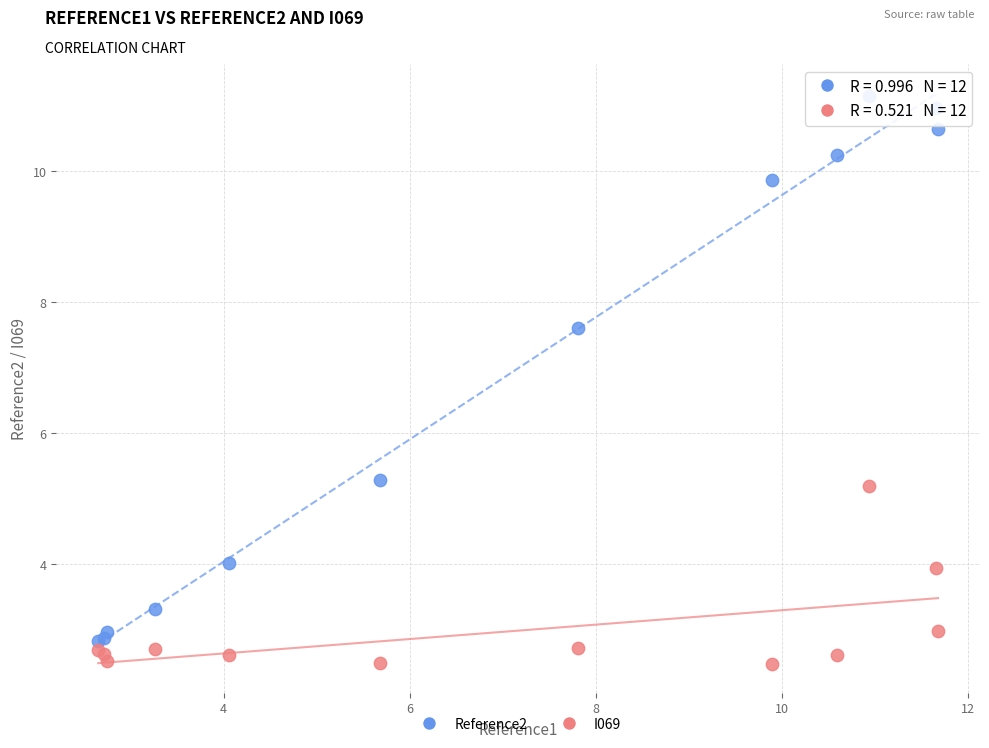

Which series contains the lowest Y value?

I069